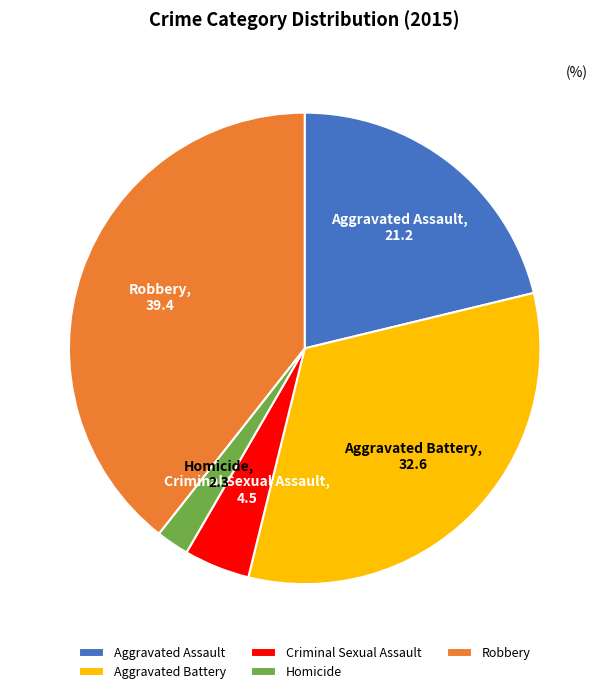

Combined, do Homicide and Aggravated Battery account for over 50%?

No